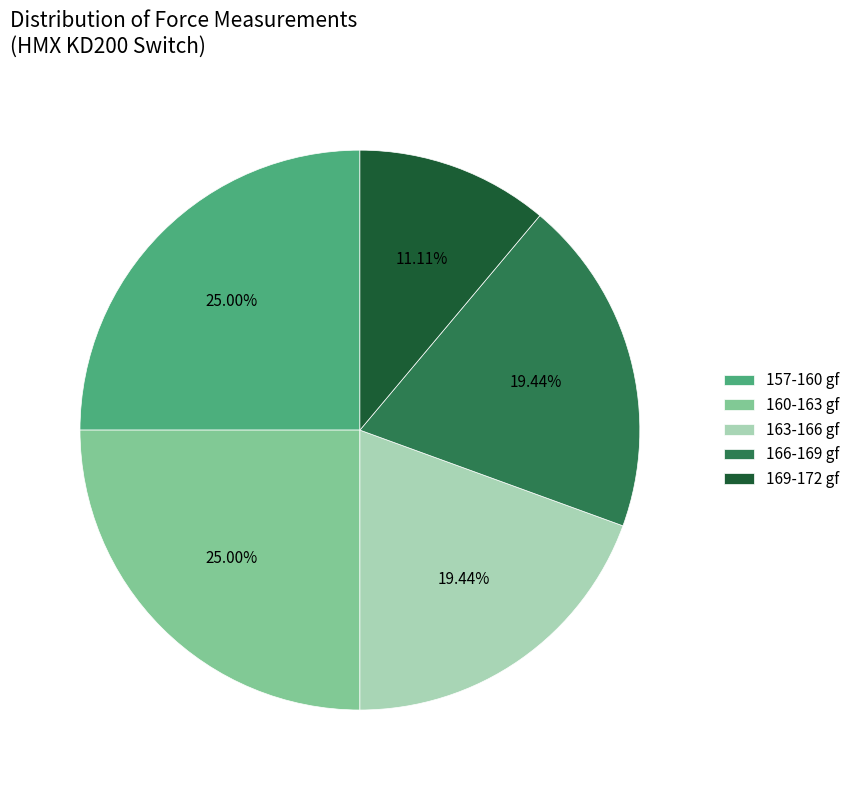

Is the sum of 169-172 gf and 166-169 gf greater than half?

No